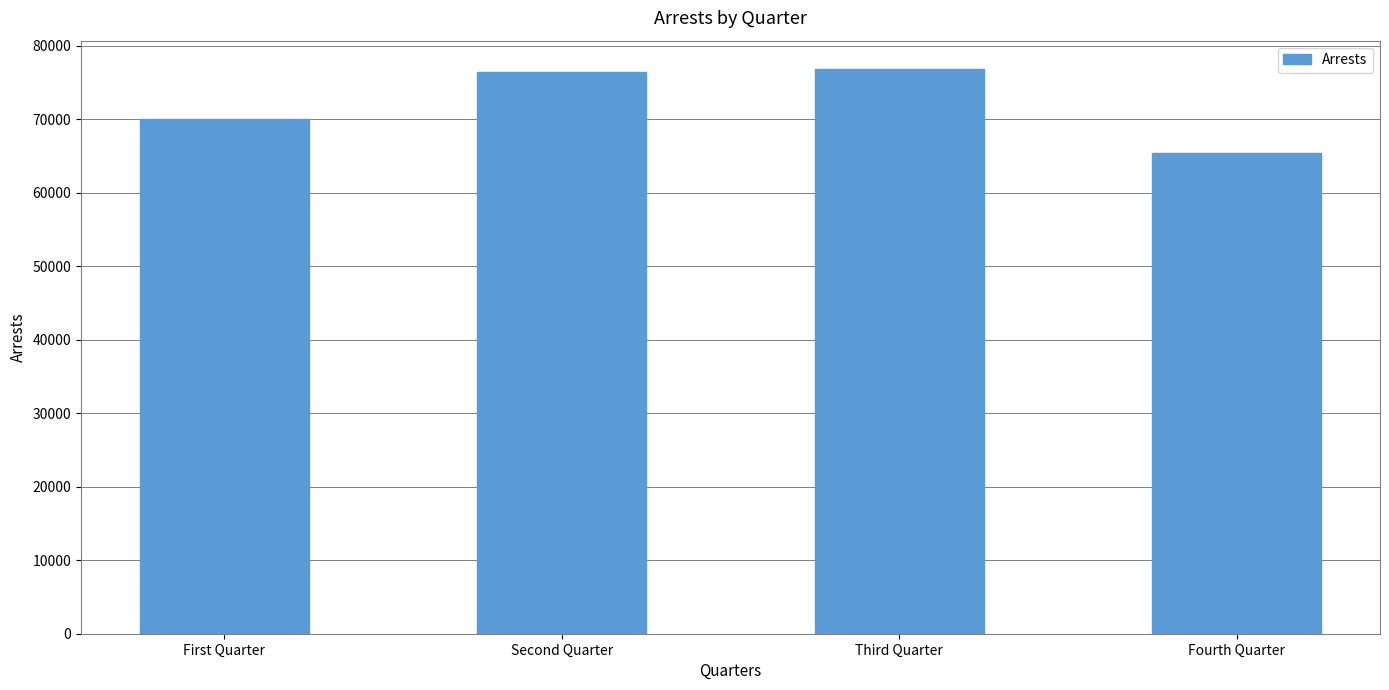

What value does the data have at Third Quarter, to the nearest 50?

76900